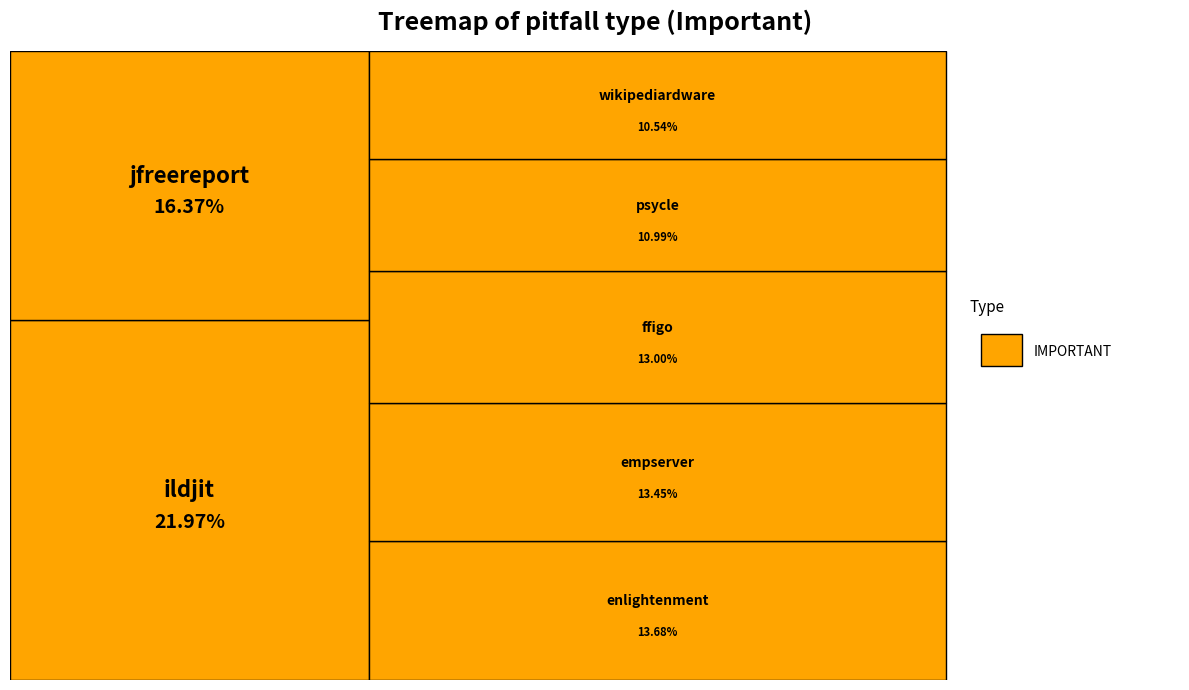

Which category has the biggest portion of the pie?

ildjit.csv